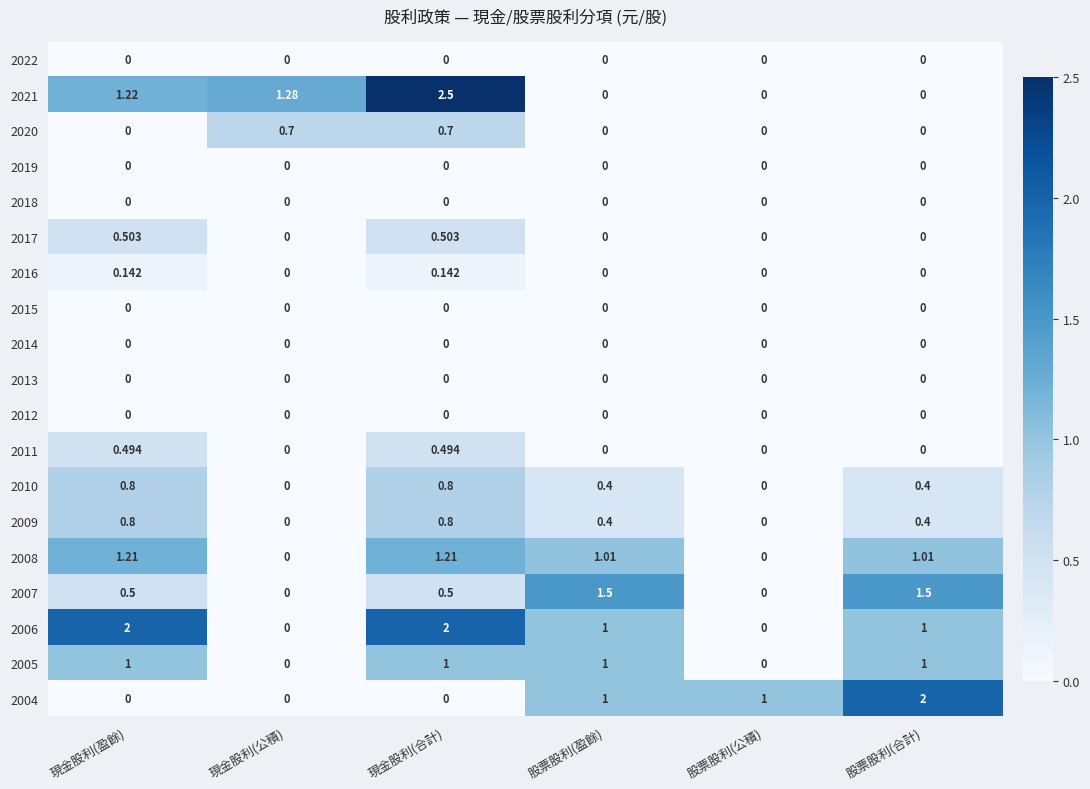

At which category does the chart reach its peak across all series?

現金股利(合計)